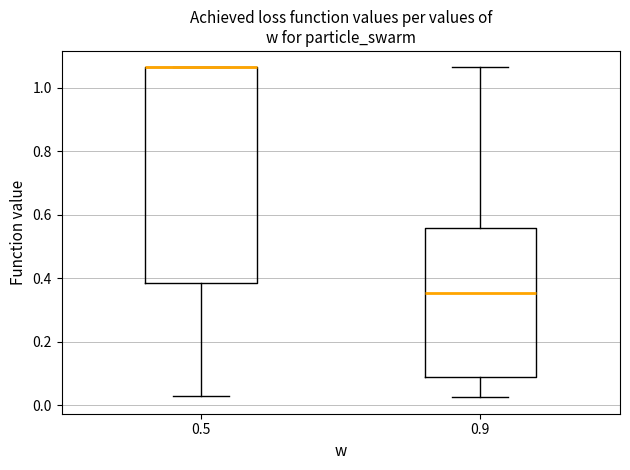

Where does the median line of the box at x = 0.9 sit on the y-axis? The values are not printed on the chart, so give them approximately, as read against the axis.

0.36